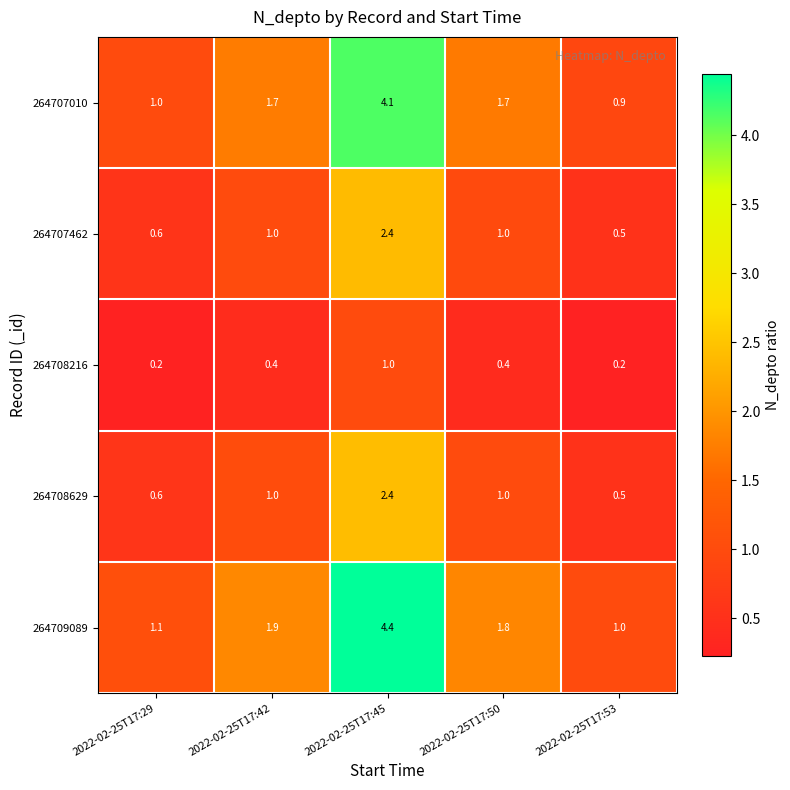

What is the average value of the 264708629 series?

1.1